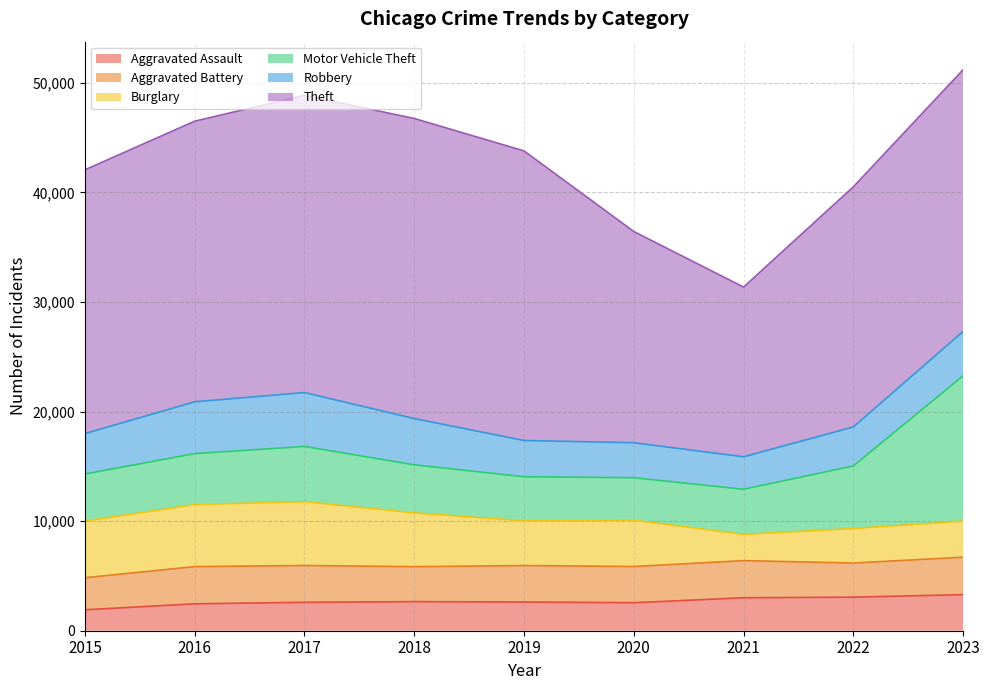

Reading left to right, what are all the values shown in this chart?

Aggravated Assault: 1910	2455	2592	2655	2621	2553	3008	3063	3292
Aggravated Battery: 2925	3395	3359	3187	3325	3305	3388	3112	3417
Burglary: 5168	5659	5825	4914	4081	4230	2396	3148	3295
Motor Vehicle Theft: 4296	4650	5039	4381	4023	3872	4113	5713	13259
Robbery: 3688	4726	4919	4219	3307	3191	2966	3555	4042
Theft: 24067	25605	27110	27381	26423	19274	15483	21912	23881